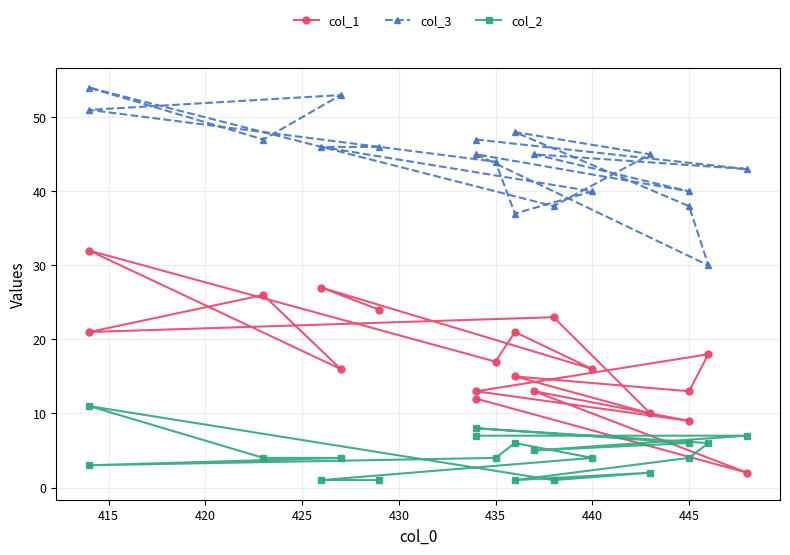

True or false: col_3 and col_2 intersect in this chart.

False